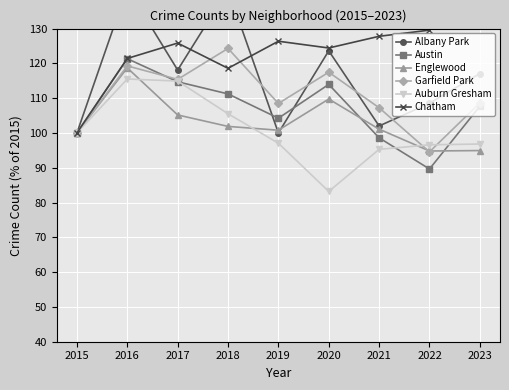

True or false: Garfield Park has more than 2 points higher than both neighbors.

True